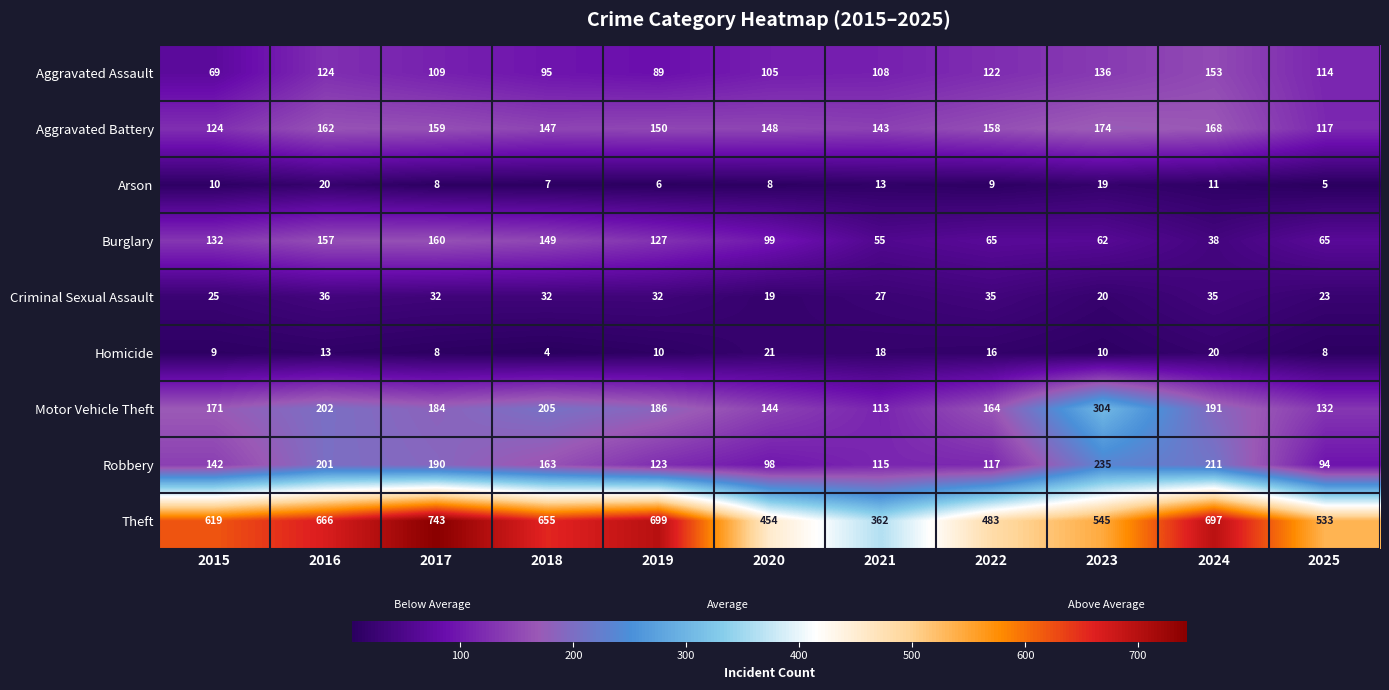

True or false: Aggravated Assault has a value of 34 at 2024.

False